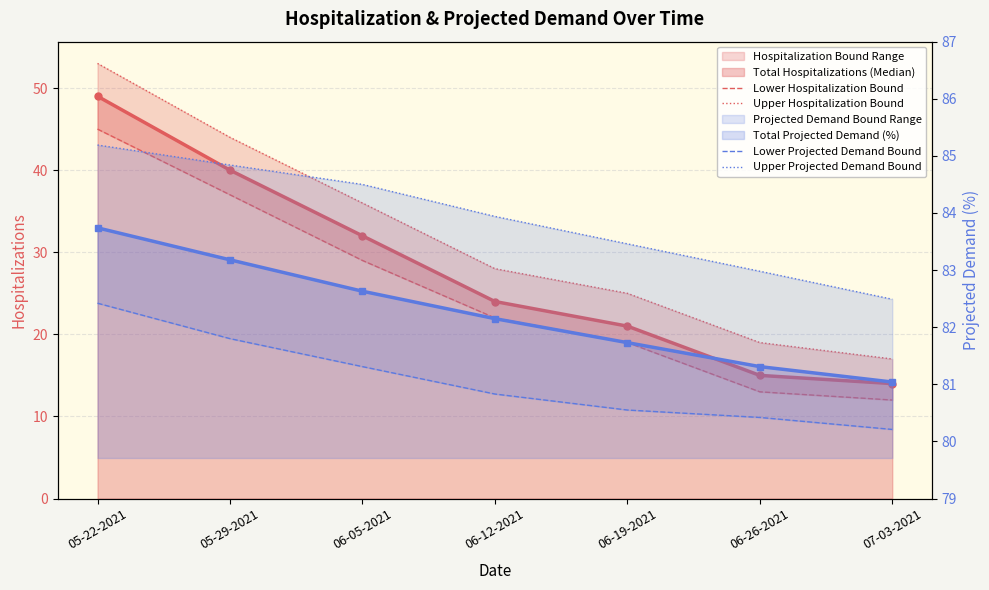

True or false: Lower Hospitalization Bound and Upper Hospitalization Bound cross at least once.

False